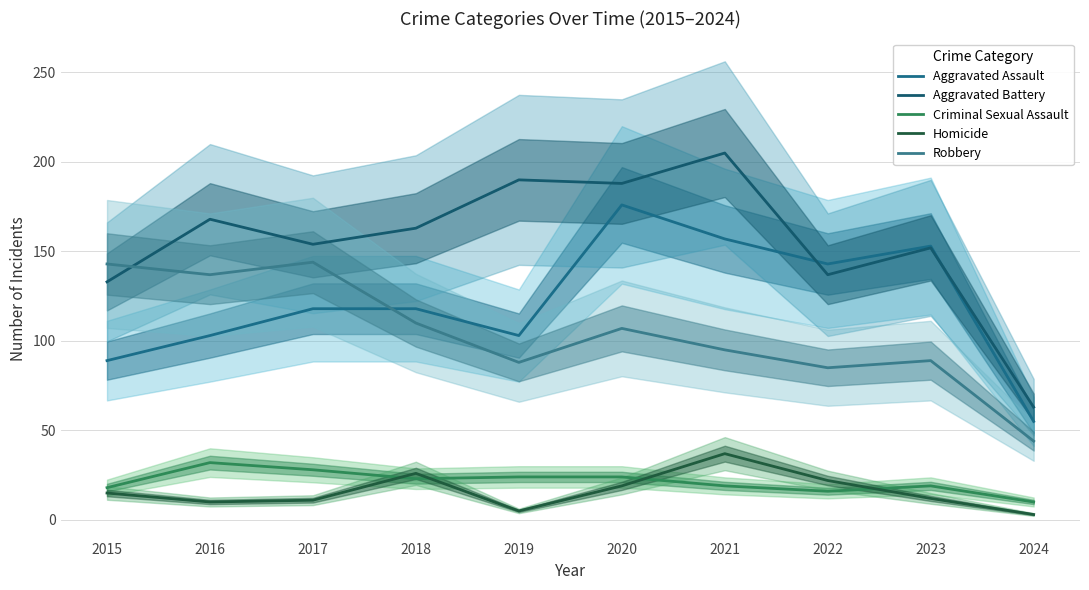

Is it true that Criminal Sexual Assault equals 48 at 2017?

False